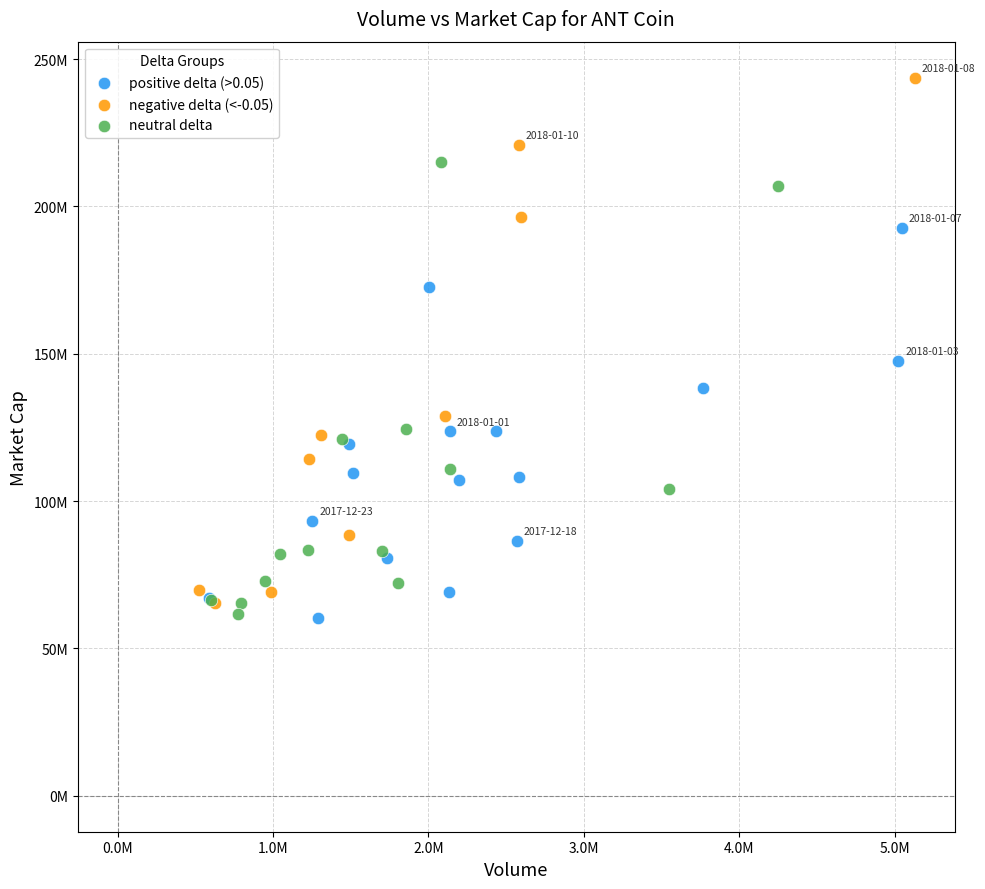

Which series has the largest Y range (max minus min)?

negative delta (<-0.05)